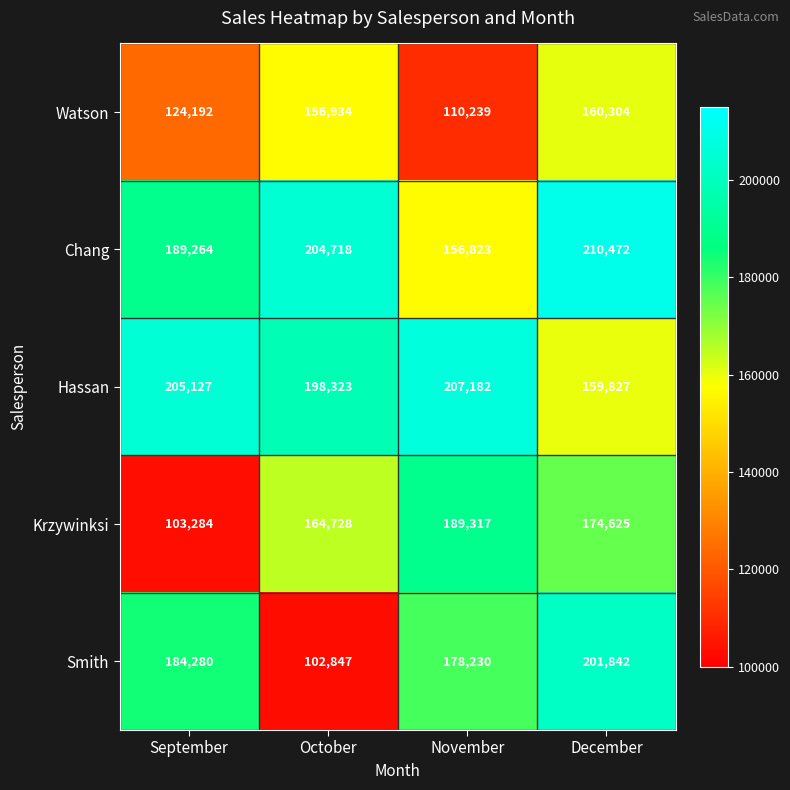

At which label is Hassan closest to 183504?

October